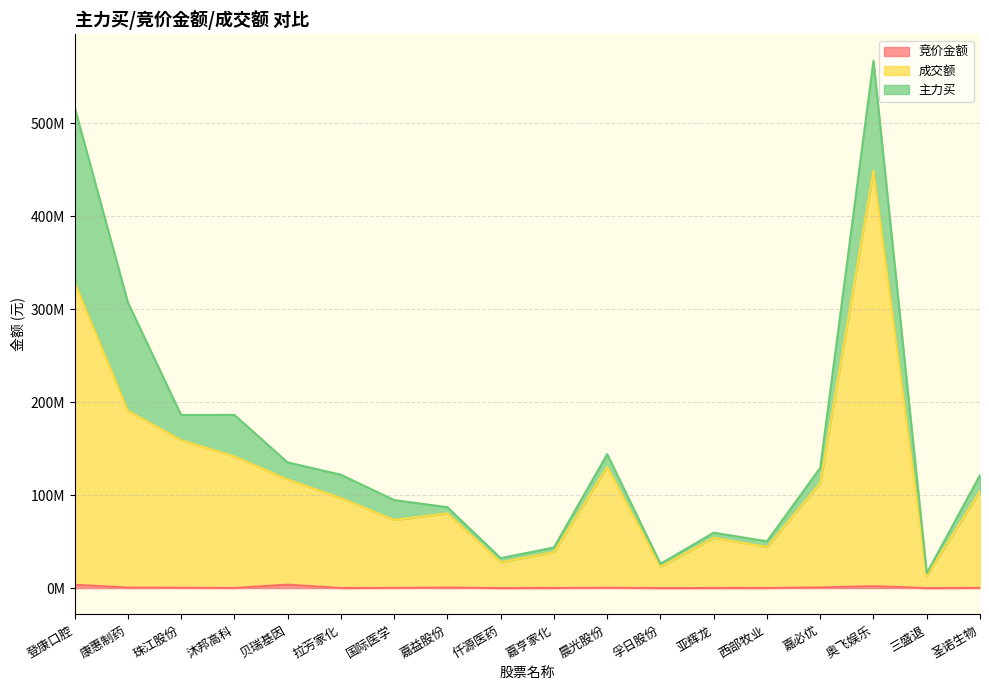

Which has a higher value, 嘉必优 or 圣诺生物?

嘉必优